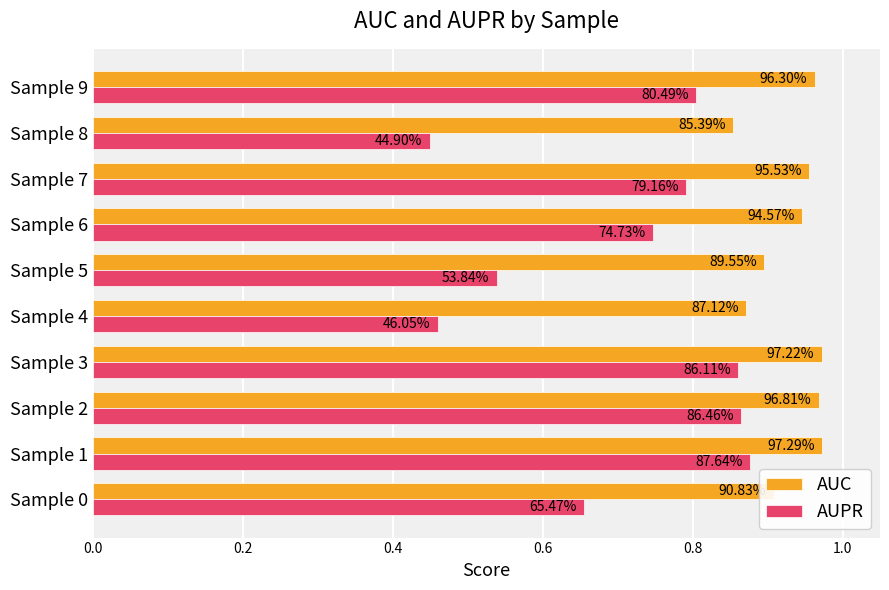

At how many categories does at least one series exceed 0?

10